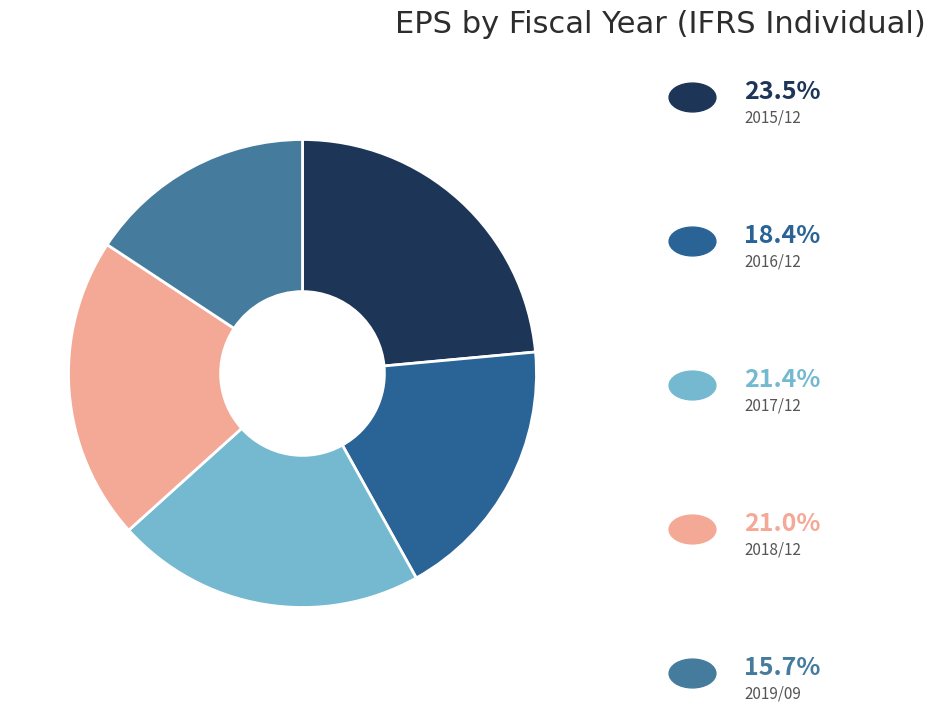

How many slices are in this pie chart?

5